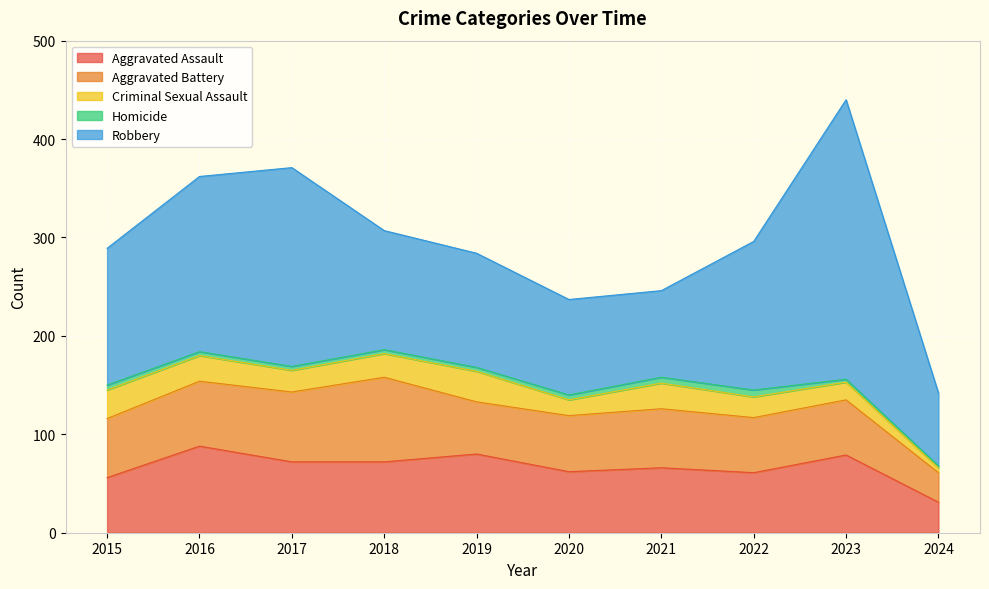

How many interior local peaks does the Robbery series have?

2